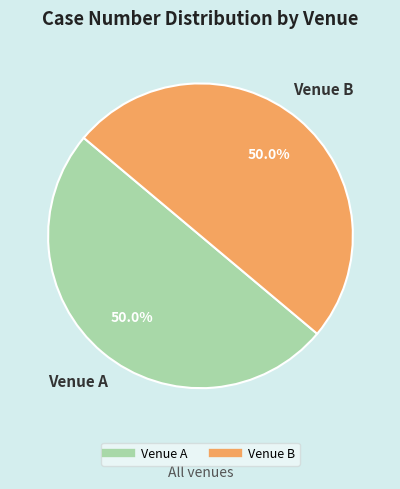

Count the number of slices in the pie.

2